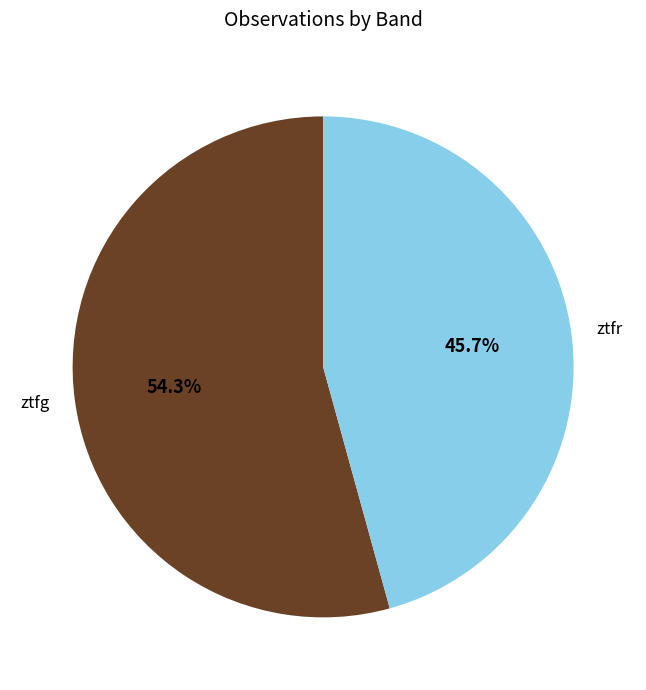

To the nearest percent, what is the combined percentage of ztfg and ztfr?

100%